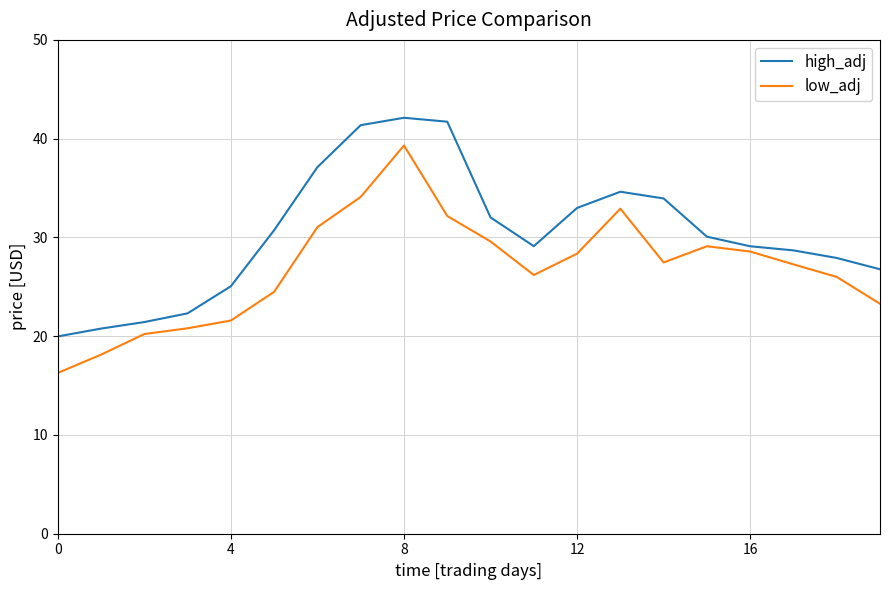

List the series in order of their peak value, highest first.

high_adj, low_adj